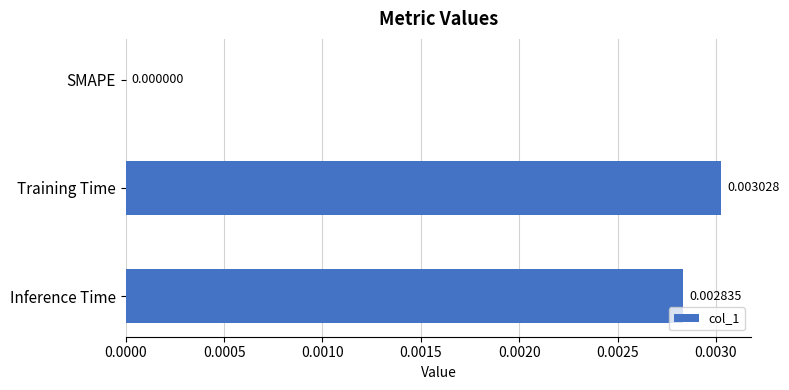

At which label is the value closest to 0?

SMAPE